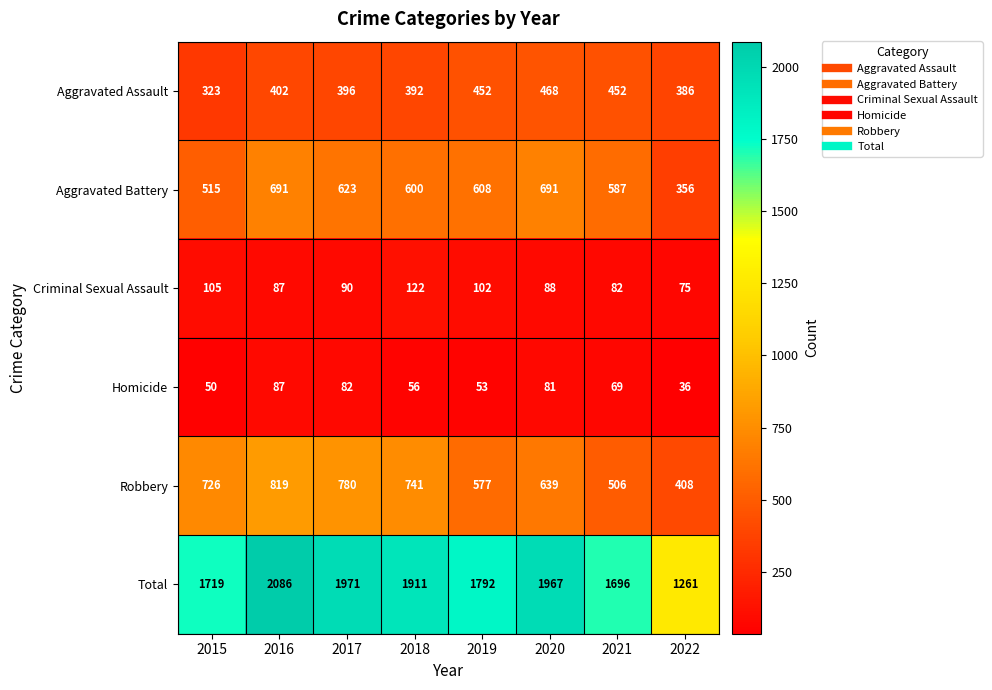

Where is Total nearest to the value 1673?

2021